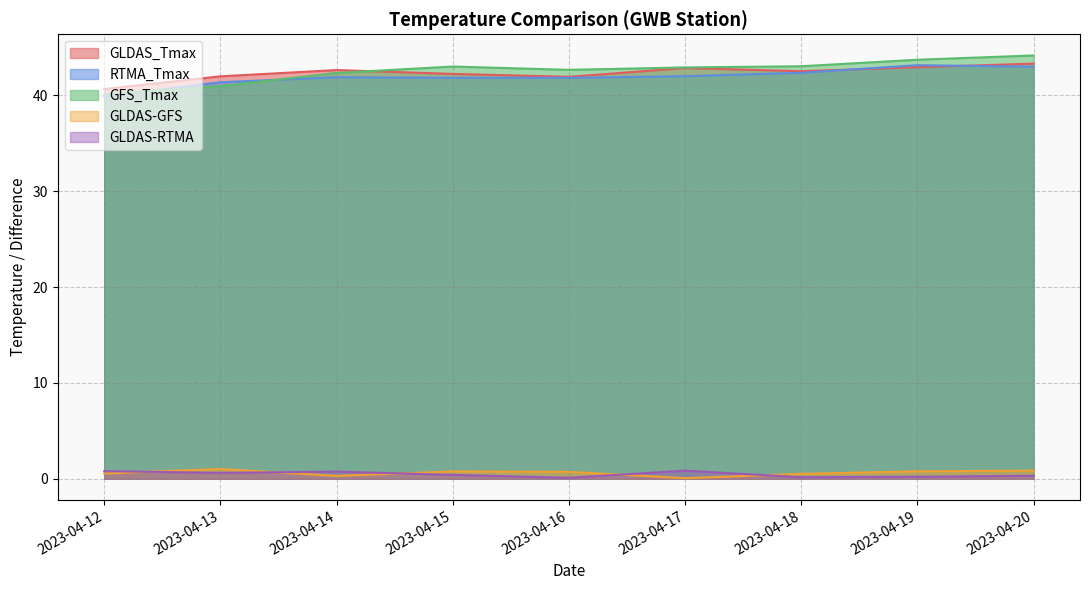

What is the sum of the GLDAS-RTMA values at 2023-04-15 and 2023-04-17?

1.3